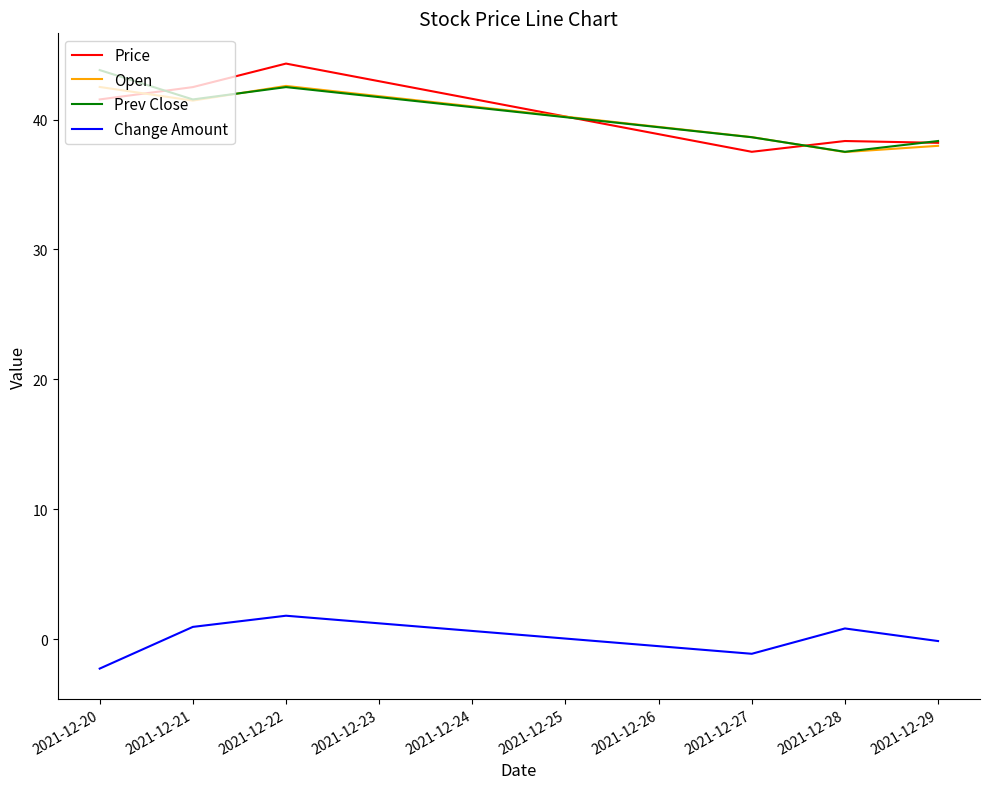

True or false: Open and Price intersect in this chart.

True